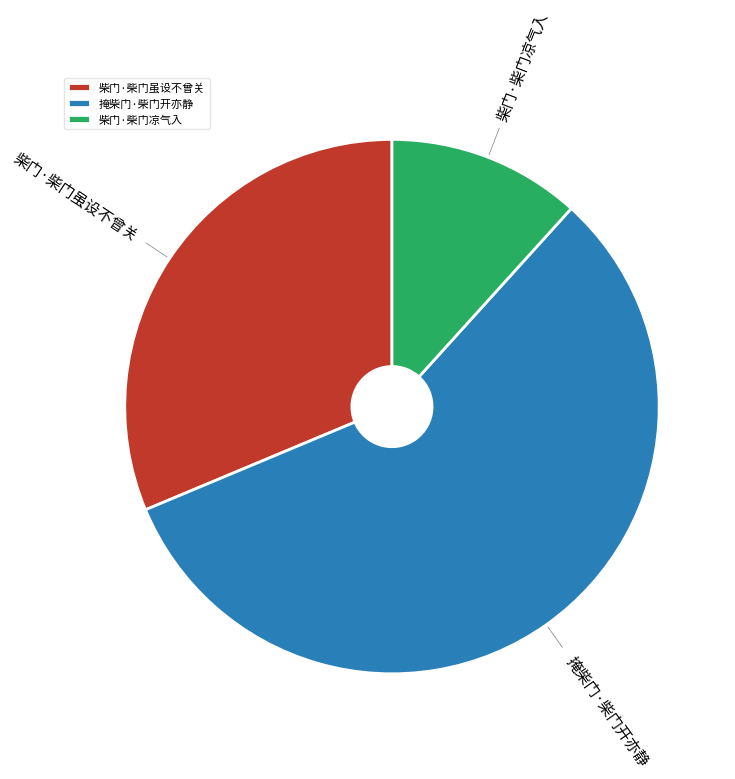

What is the smallest slice in the pie chart?

柴门·柴门凉气入